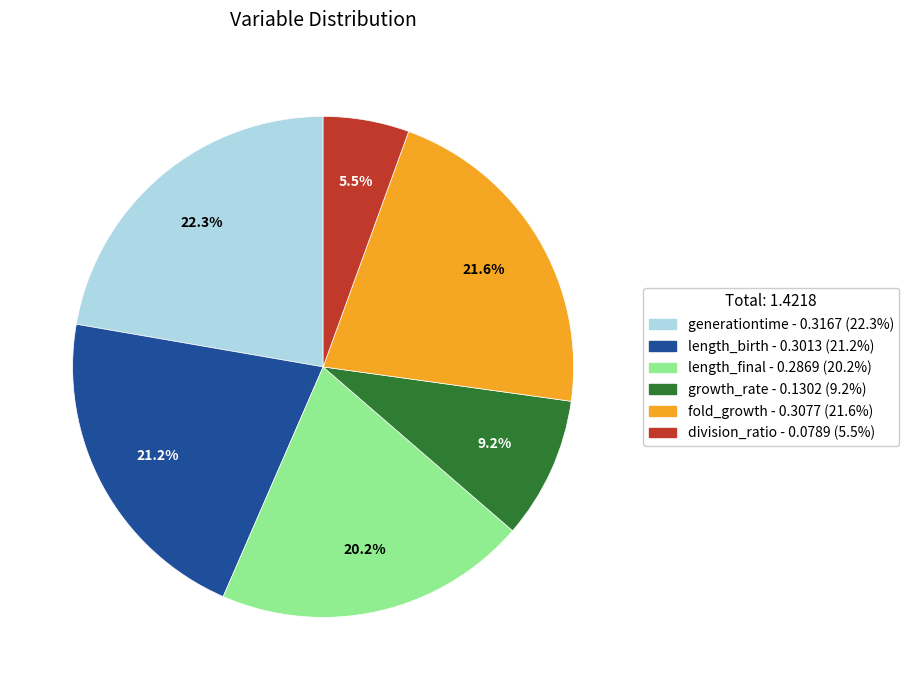

What is the largest slice in the pie chart?

generationtime